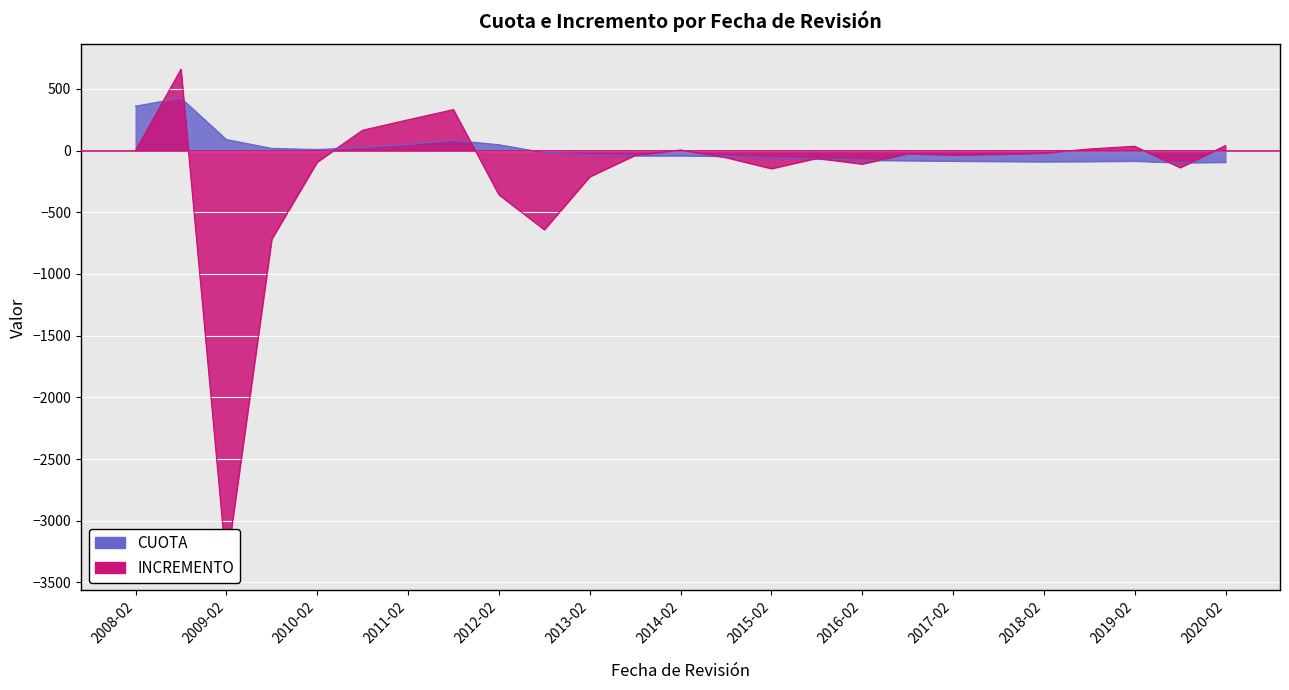

List the labels in order of CUOTA value, largest first.

2008-08, 2008-02, 2009-02, 2011-08, 2011-02, 2012-02, 2010-08, 2009-08, 2010-02, 2012-08, 2013-02, 2014-02, 2013-08, 2014-08, 2015-02, 2015-08, 2016-02, 2016-08, 2017-02, 2019-02, 2017-08, 2018-08, 2018-02, 2020-02, 2019-08